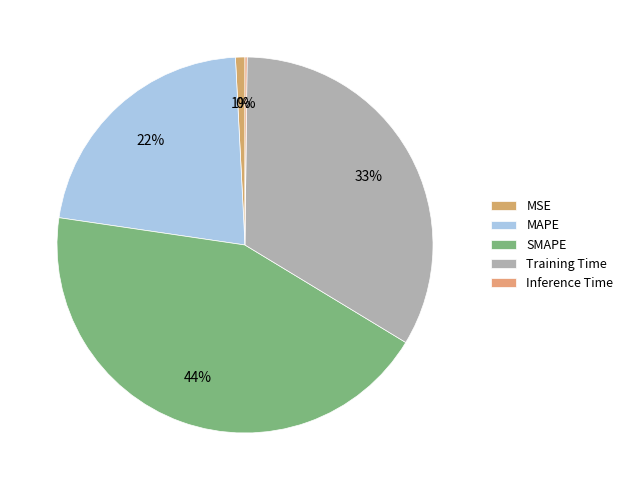

What is the smallest slice in the pie chart?

Inference Time